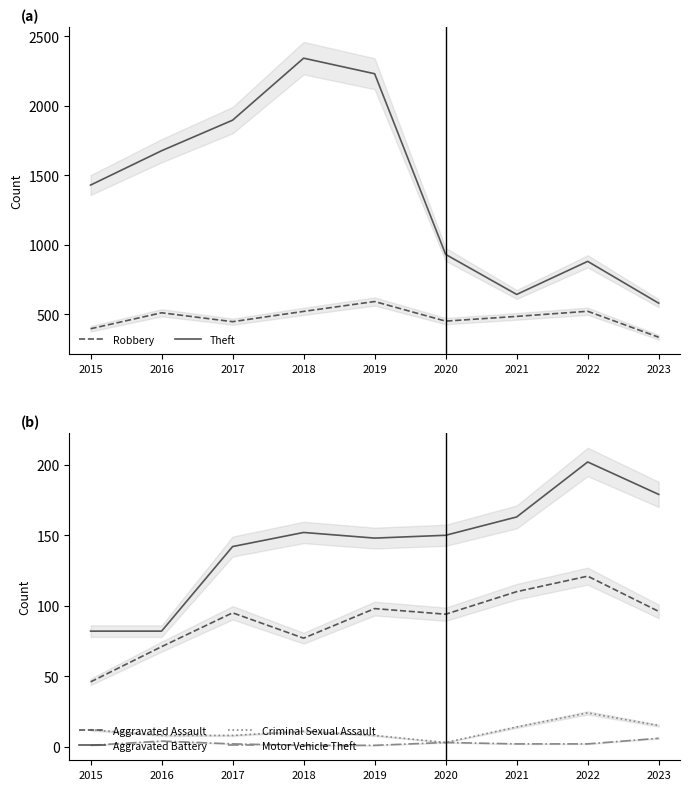

What is the minimum value shown in the chart?

1